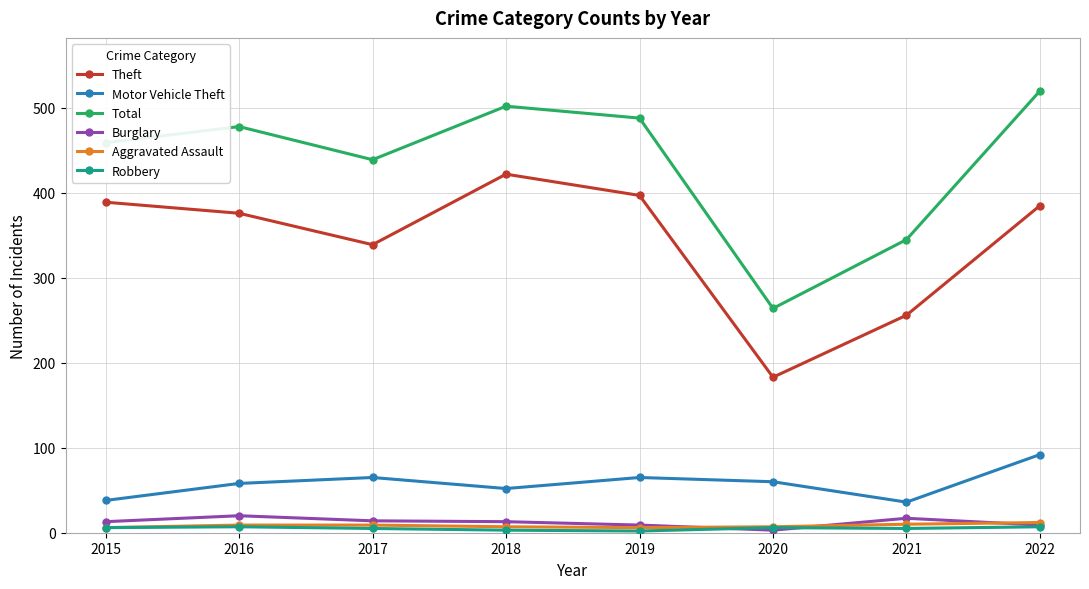

True or false: Theft has a value of 339 at 2017.

True